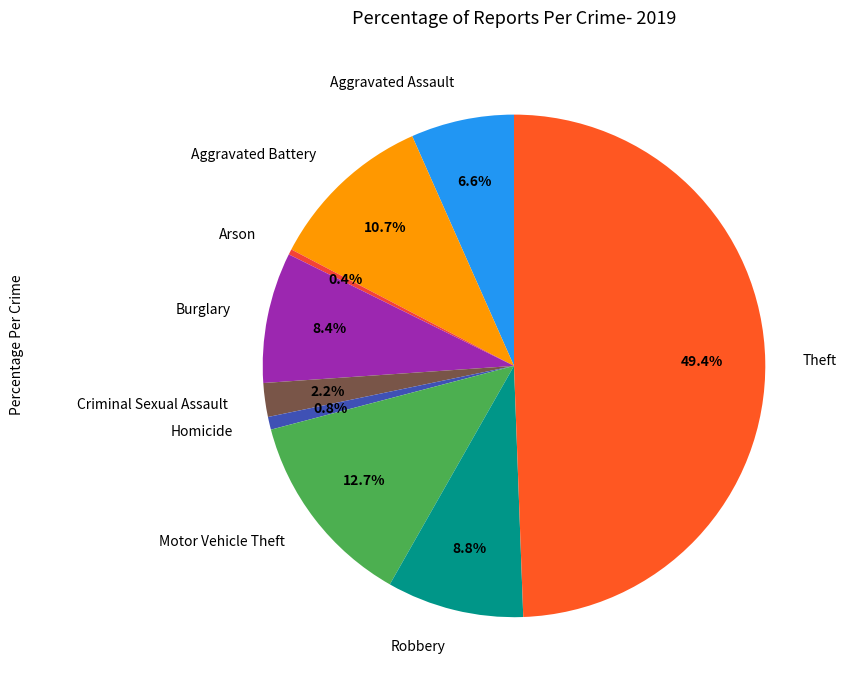

How many segments does this pie chart have?

9